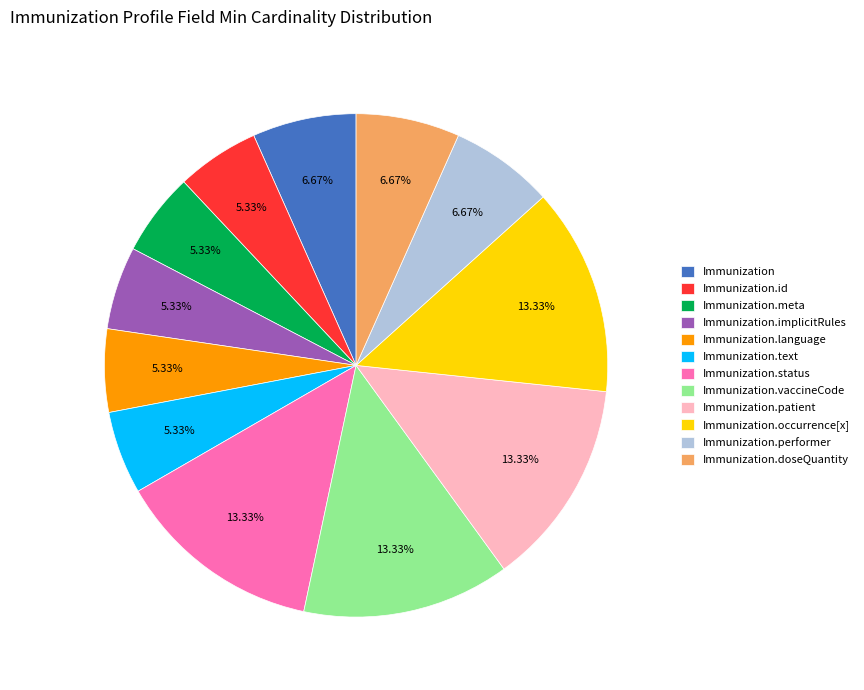

Does Immunization.patient represent more than half of the total?

No